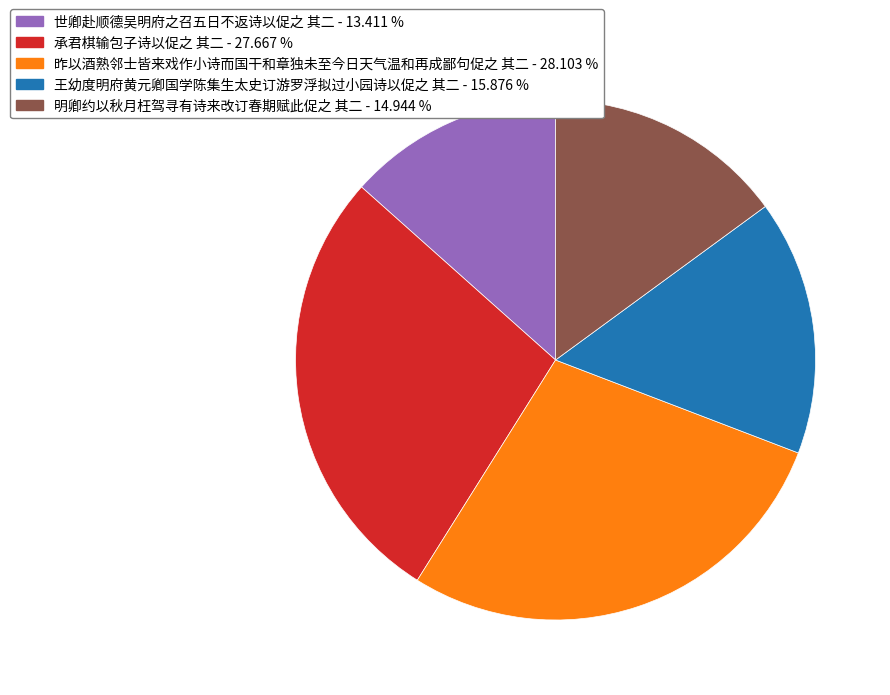

Combined, do 明卿约以秋月枉驾寻有诗来改订春期赋此促之 其二 - 14.944 % and 世卿赴顺德吴明府之召五日不返诗以促之 其二 - 13.411 % account for over 50%?

No